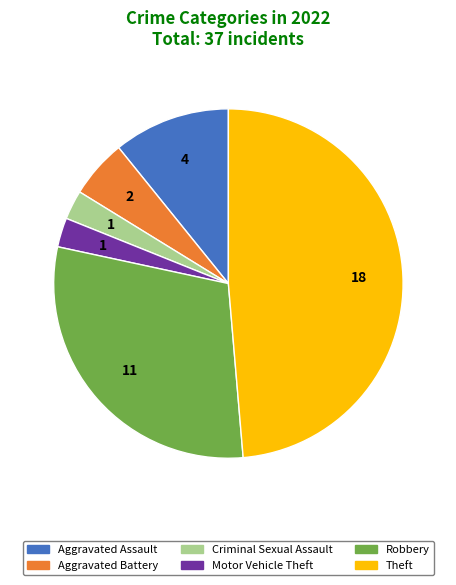

Is there any slice that represents more than half of the pie?

No